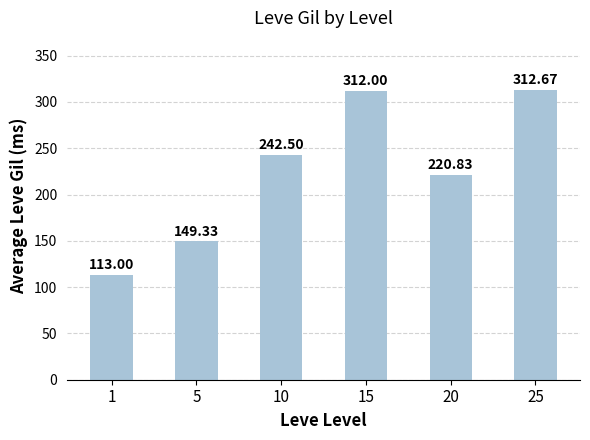

What is the maximum value shown in the chart?

312.7